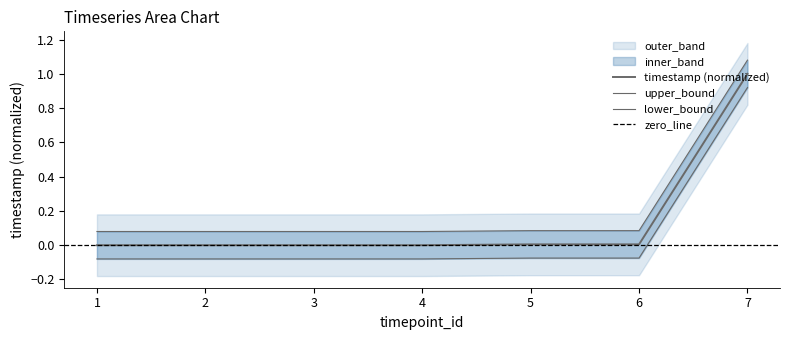

Is the value of lower at 7 greater than the value of upper at 7?

No